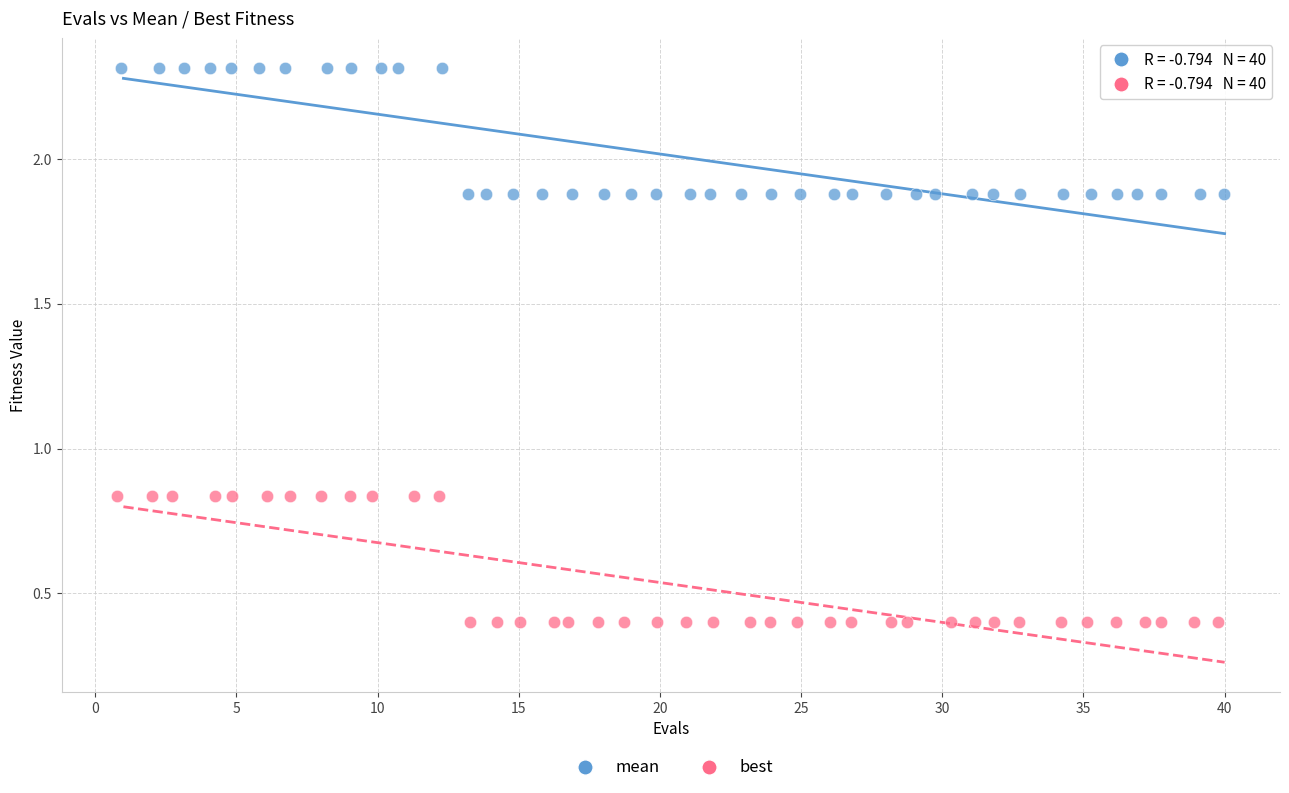

Which series contains the highest Y value?

mean